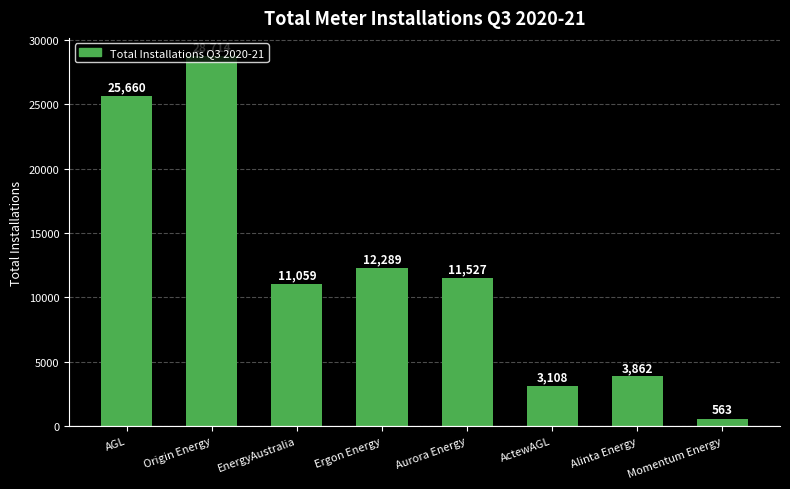

Which label corresponds to the largest value in the chart?

Origin Energy